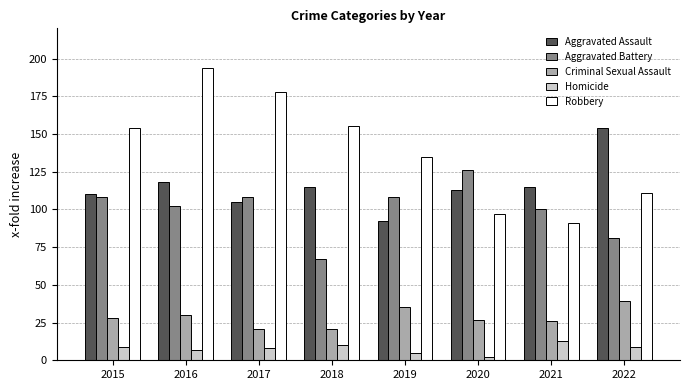

Are the bars grouped side by side (vs. stacked)?

Yes